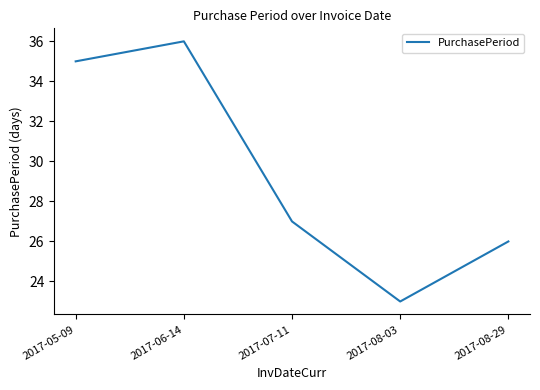

Rank the categories by value from highest to lowest.

2017-06-14, 2017-05-09, 2017-07-11, 2017-08-29, 2017-08-03